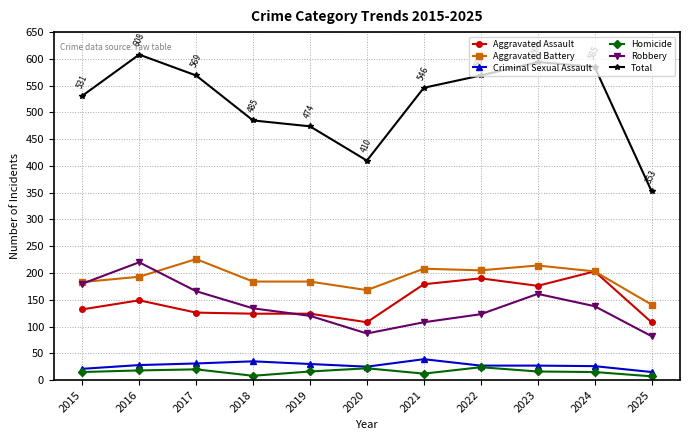

Which series has the widest spread of values?

Total